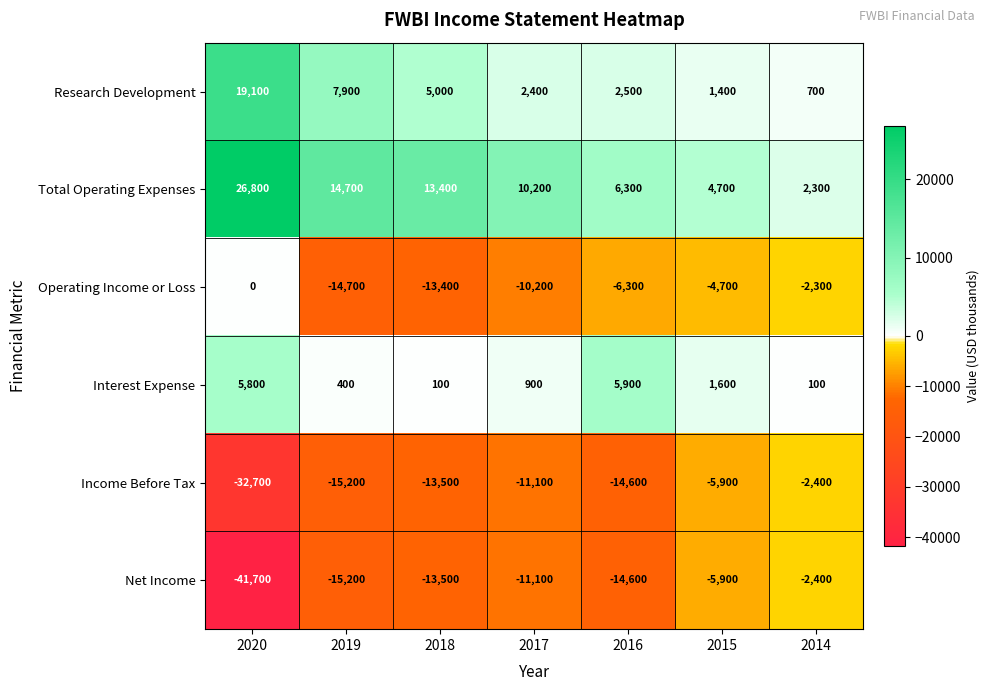

What is the difference between the second highest and minimum values in the Operating Income or Loss series?

12400